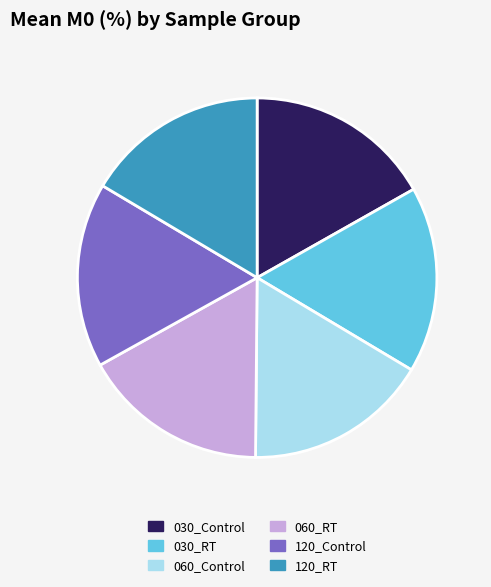

Approximately how many times larger is the value at 030_RT compared to 030_Control?

1.0